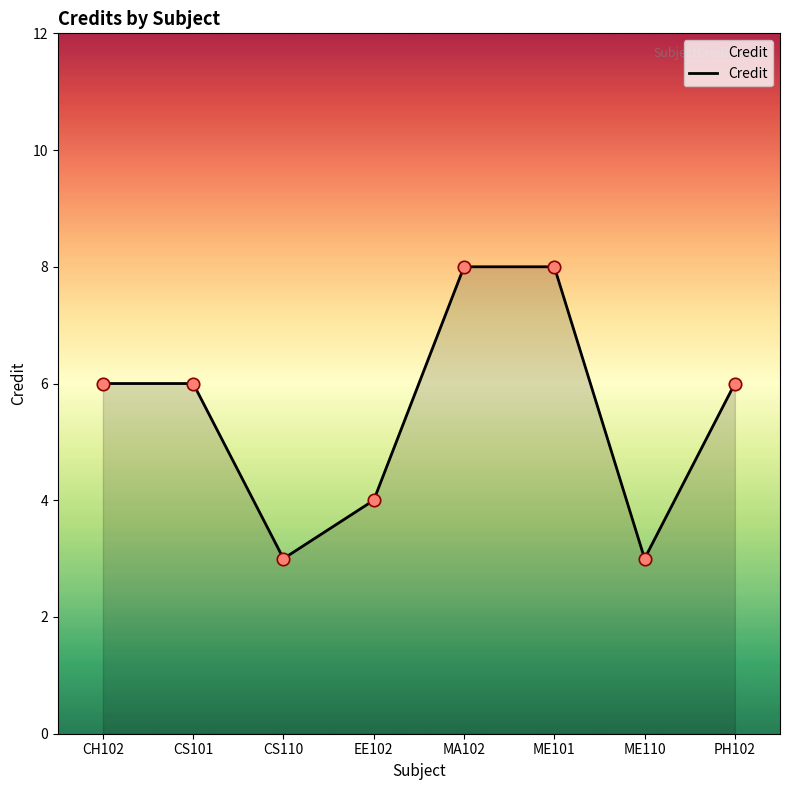

What is the ratio of the value at ME110 to the value at CS110?

1.0